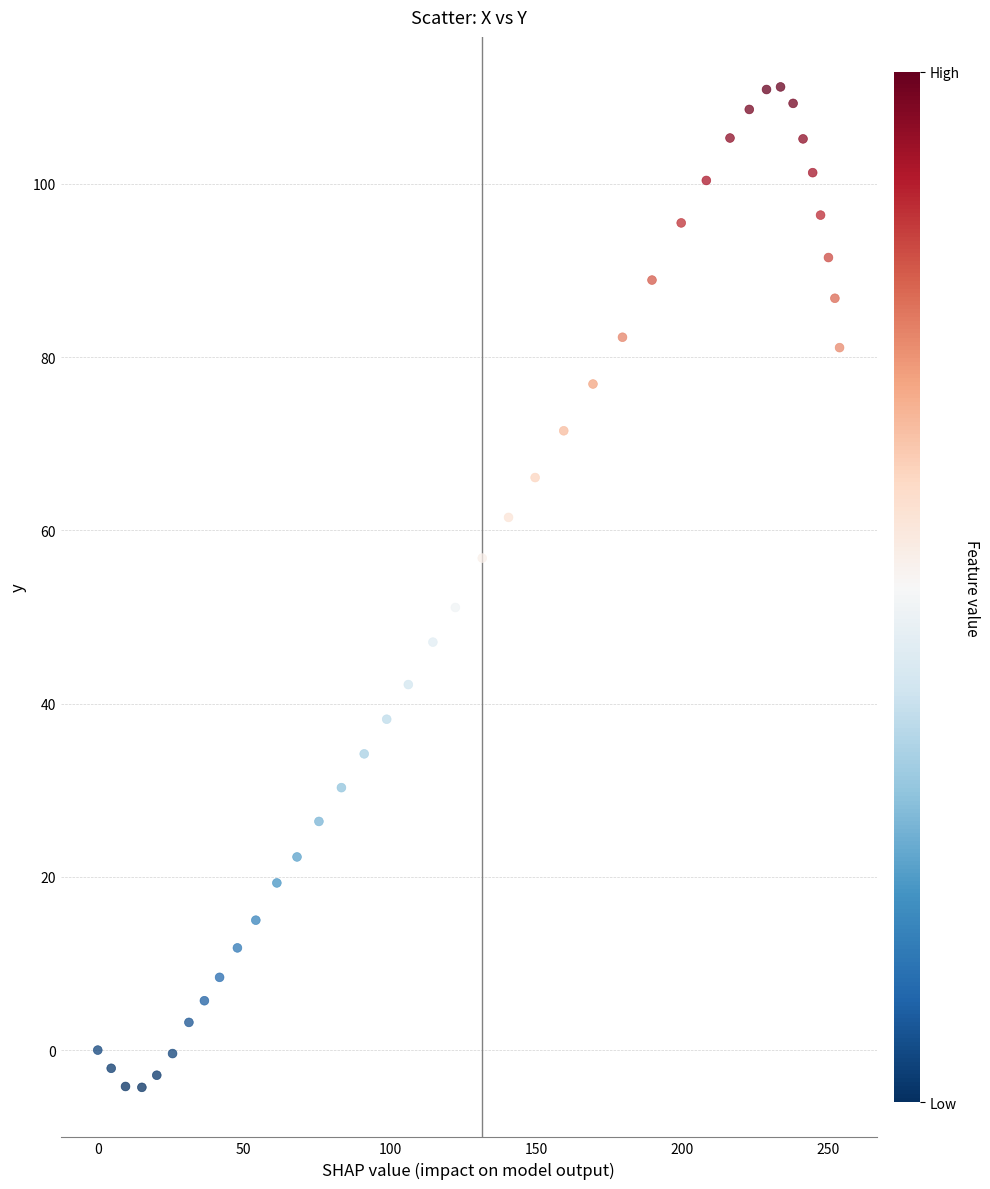

What is the range of Y values (max minus min)?

115.5